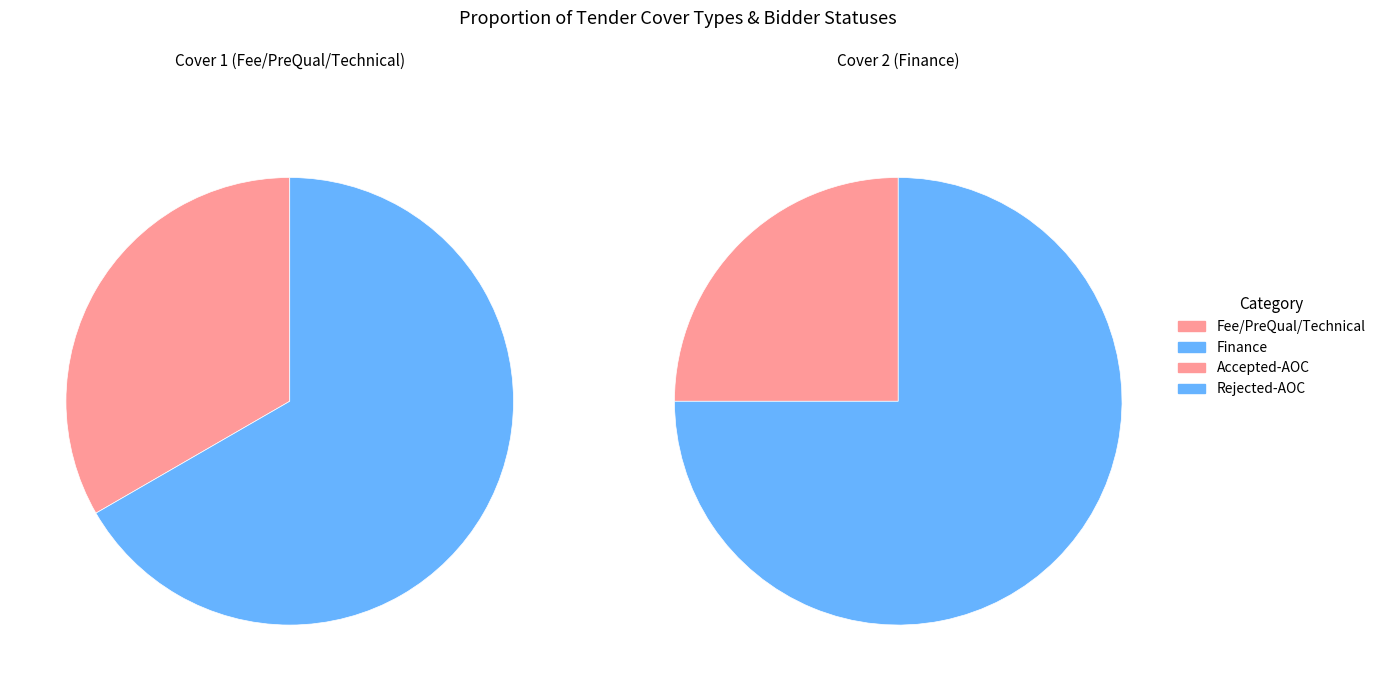

To the nearest percent, what is the difference between the Accepted-AOC and Rejected-AOC slice percentages?

50%